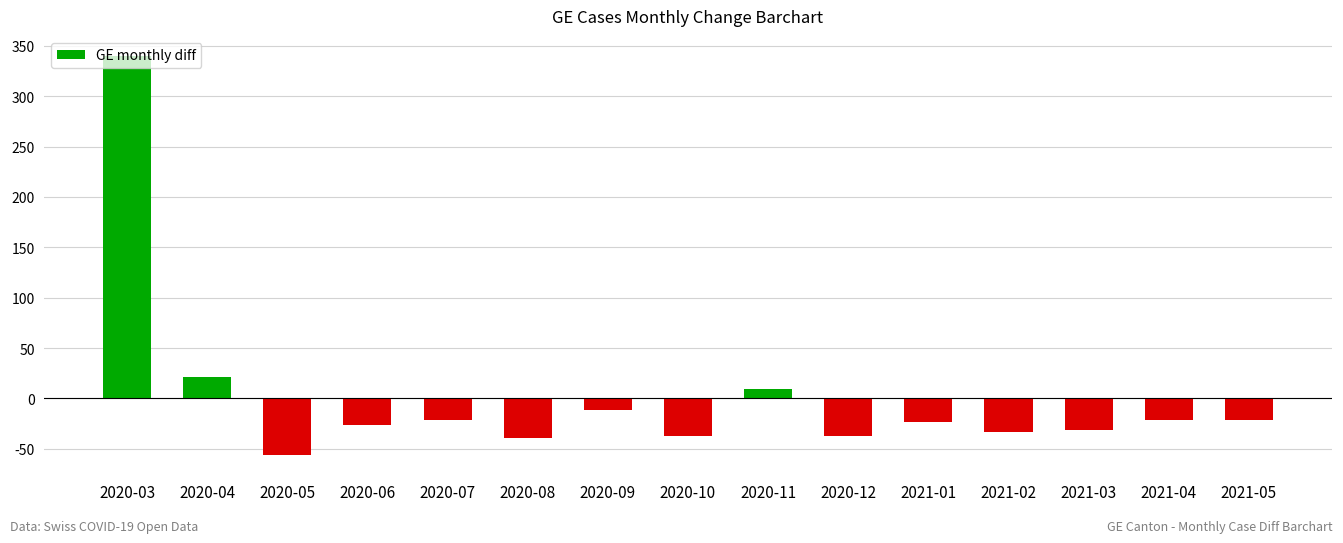

What position from the left is 2020-06?

4